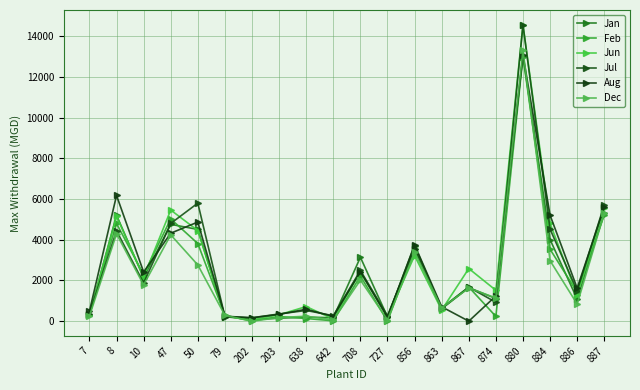

Is the value of Aug at 874 greater than the value of Jul at 708?

No